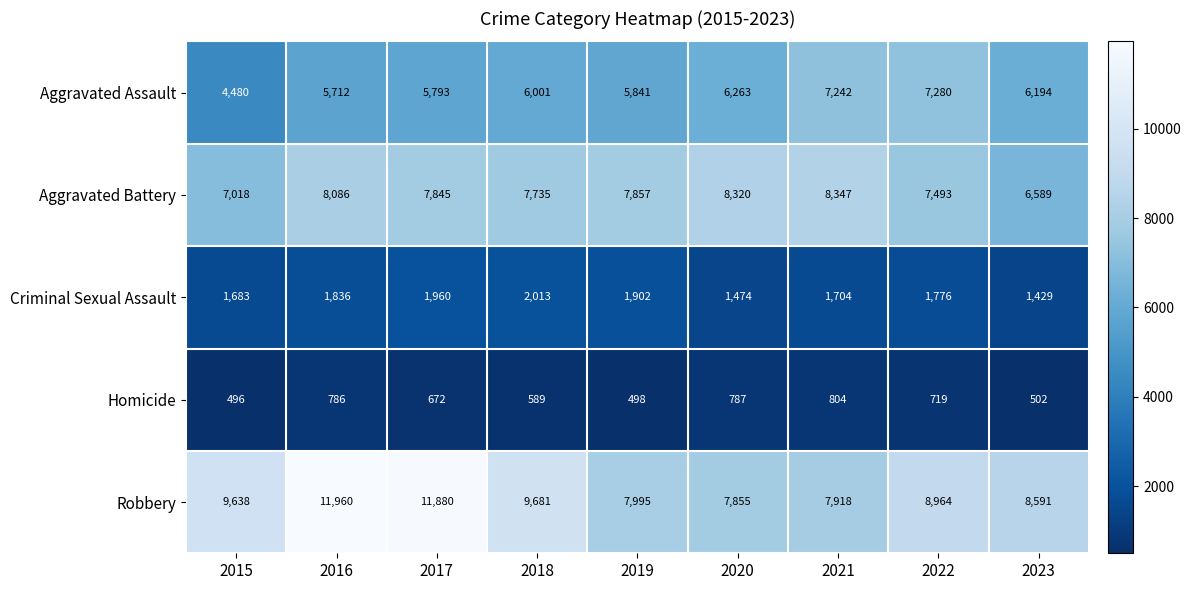

True or false: Robbery has a value of 1819 at 2022.

False